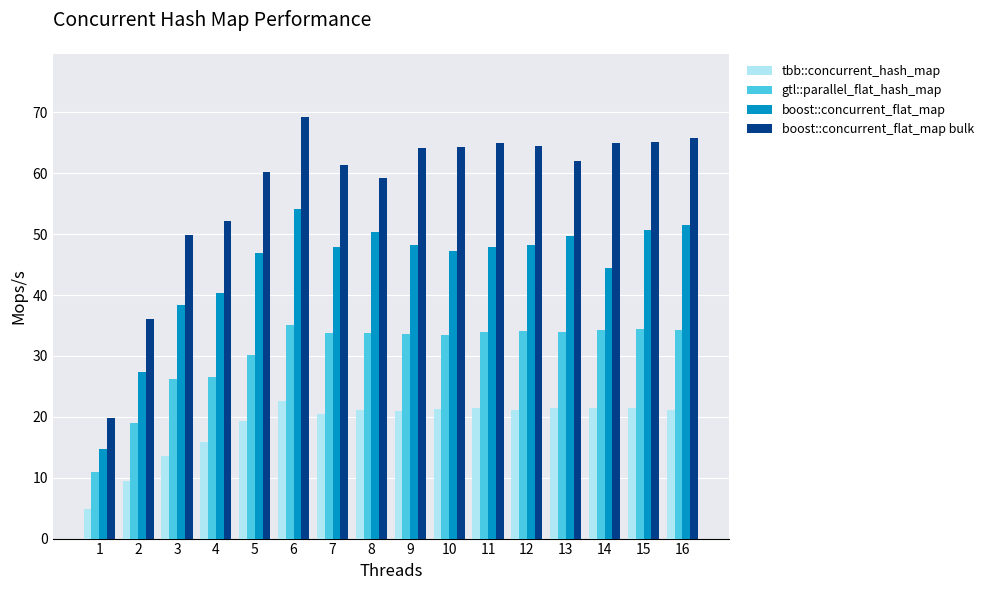

What is the difference between the highest and lowest values at 12?

43.4